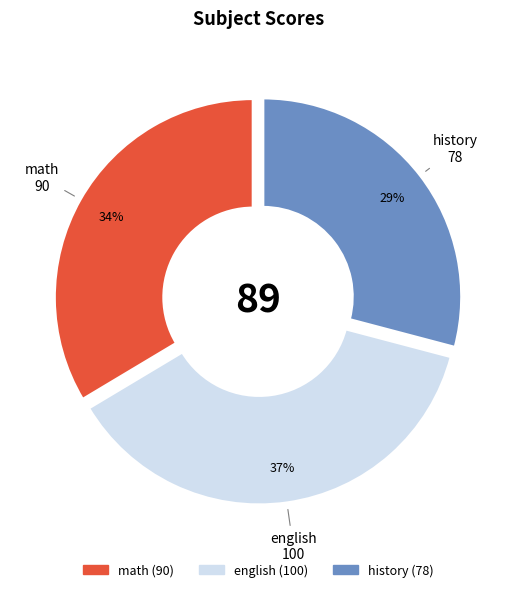

Count the number of slices in the pie.

3